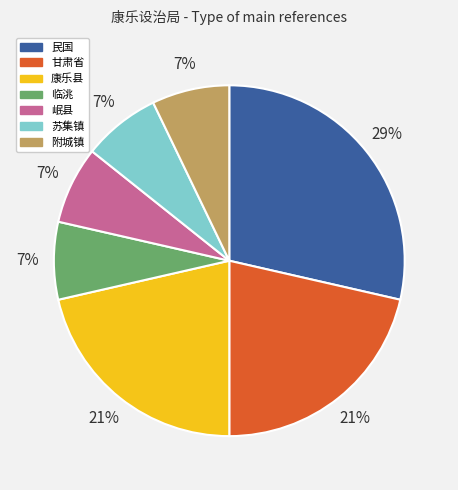

To the nearest percent, what is the combined percentage of 临洮 and 岷县?

14%